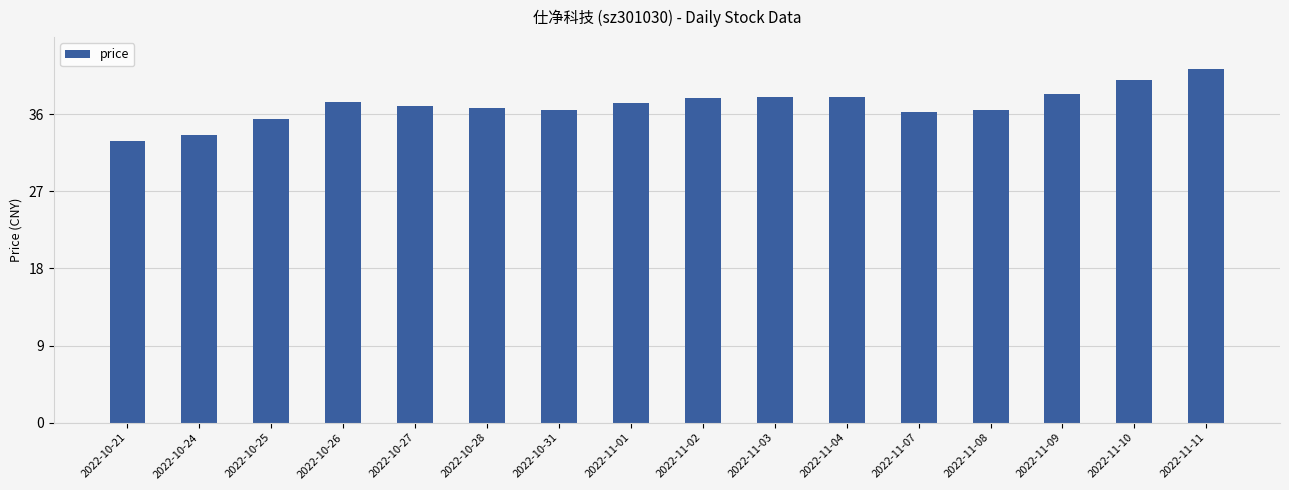

Where does the data first go above 37?

2022-10-26